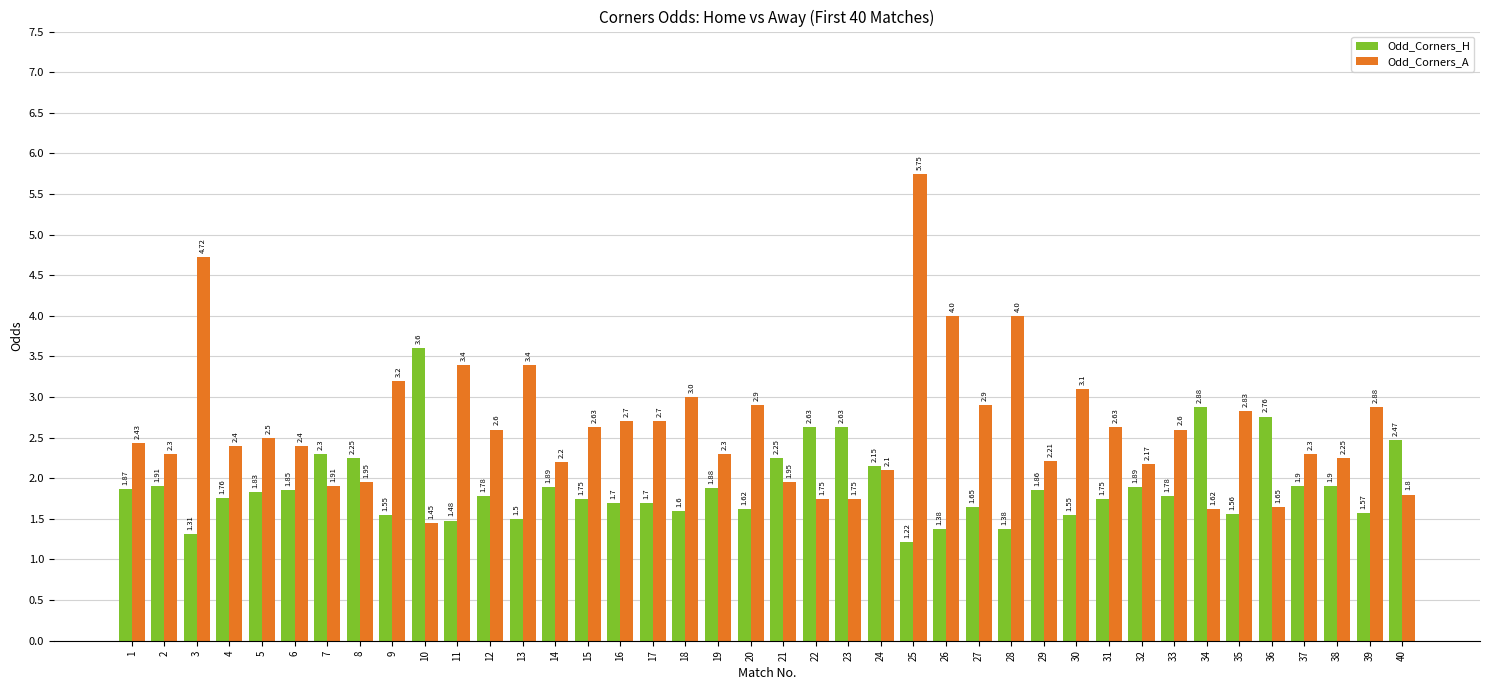

The value of Odd_Corners_H at 11 is 2.2. True or false?

False